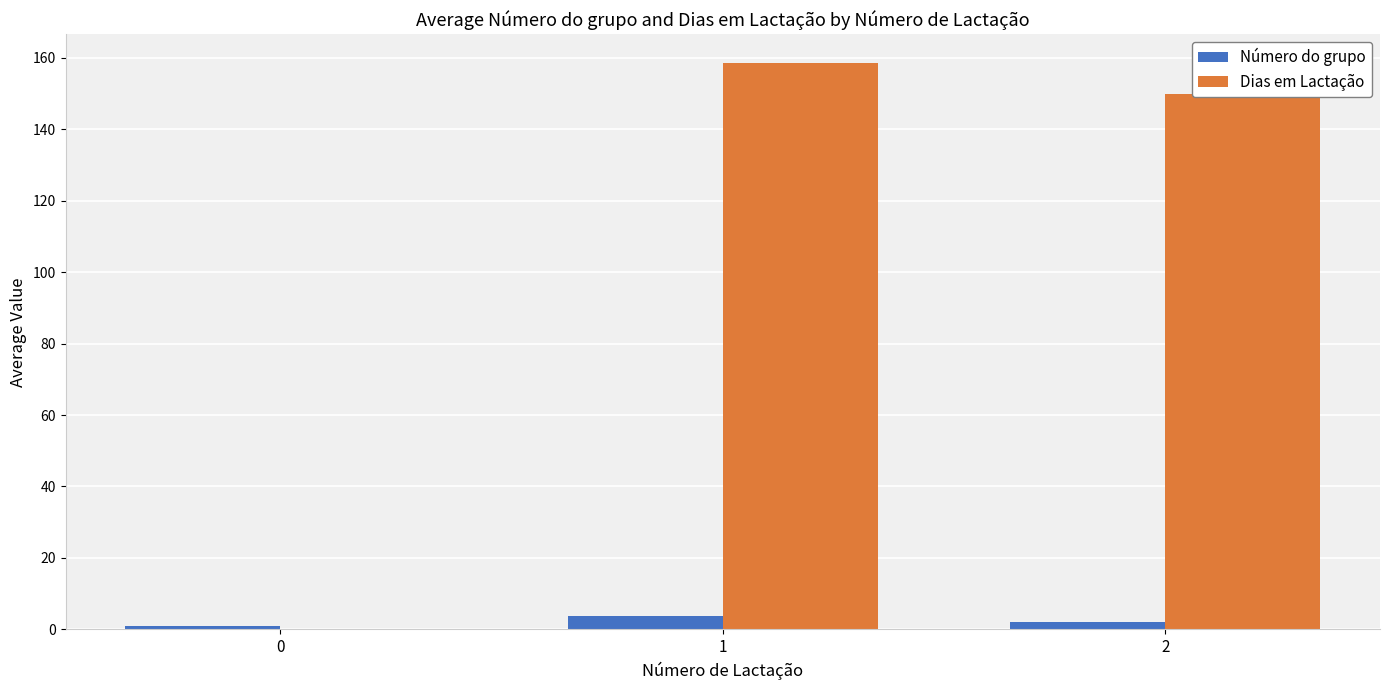

What is the maximum value shown in the chart?

158.6